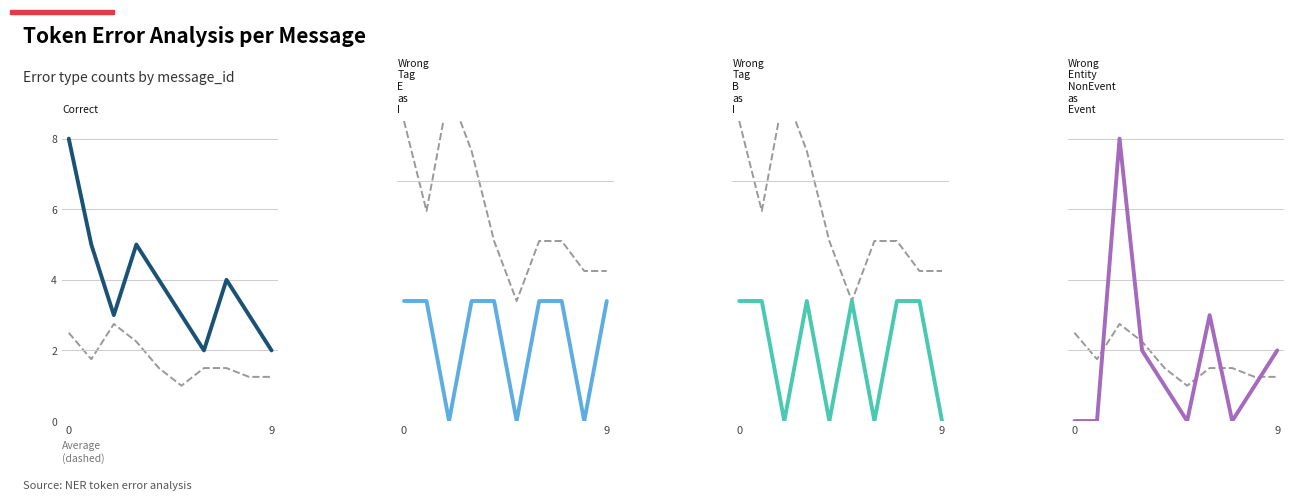

How many lines are shown in the chart?

5